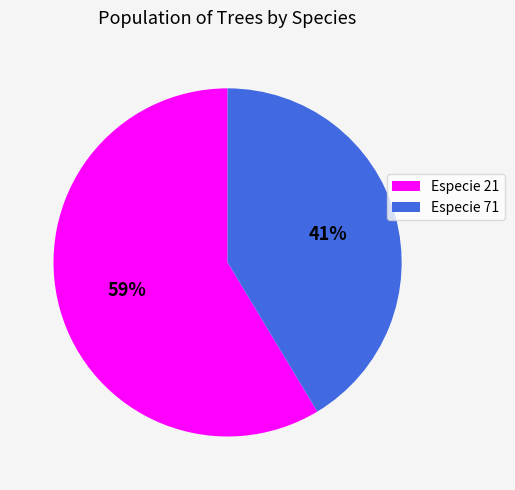

Is there any slice that represents more than half of the pie?

Yes